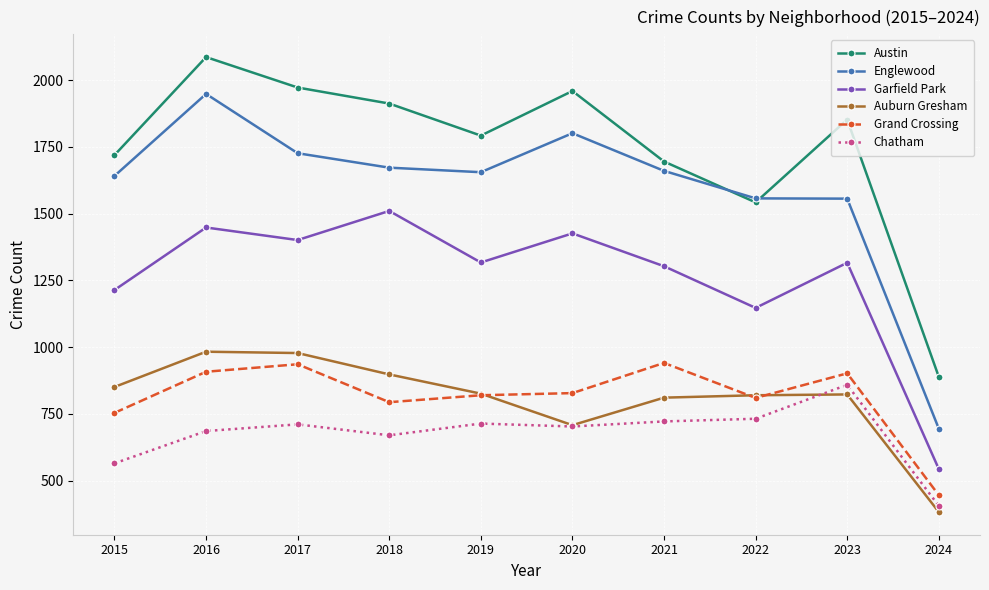

Is this an area chart (filled region under the line)?

No